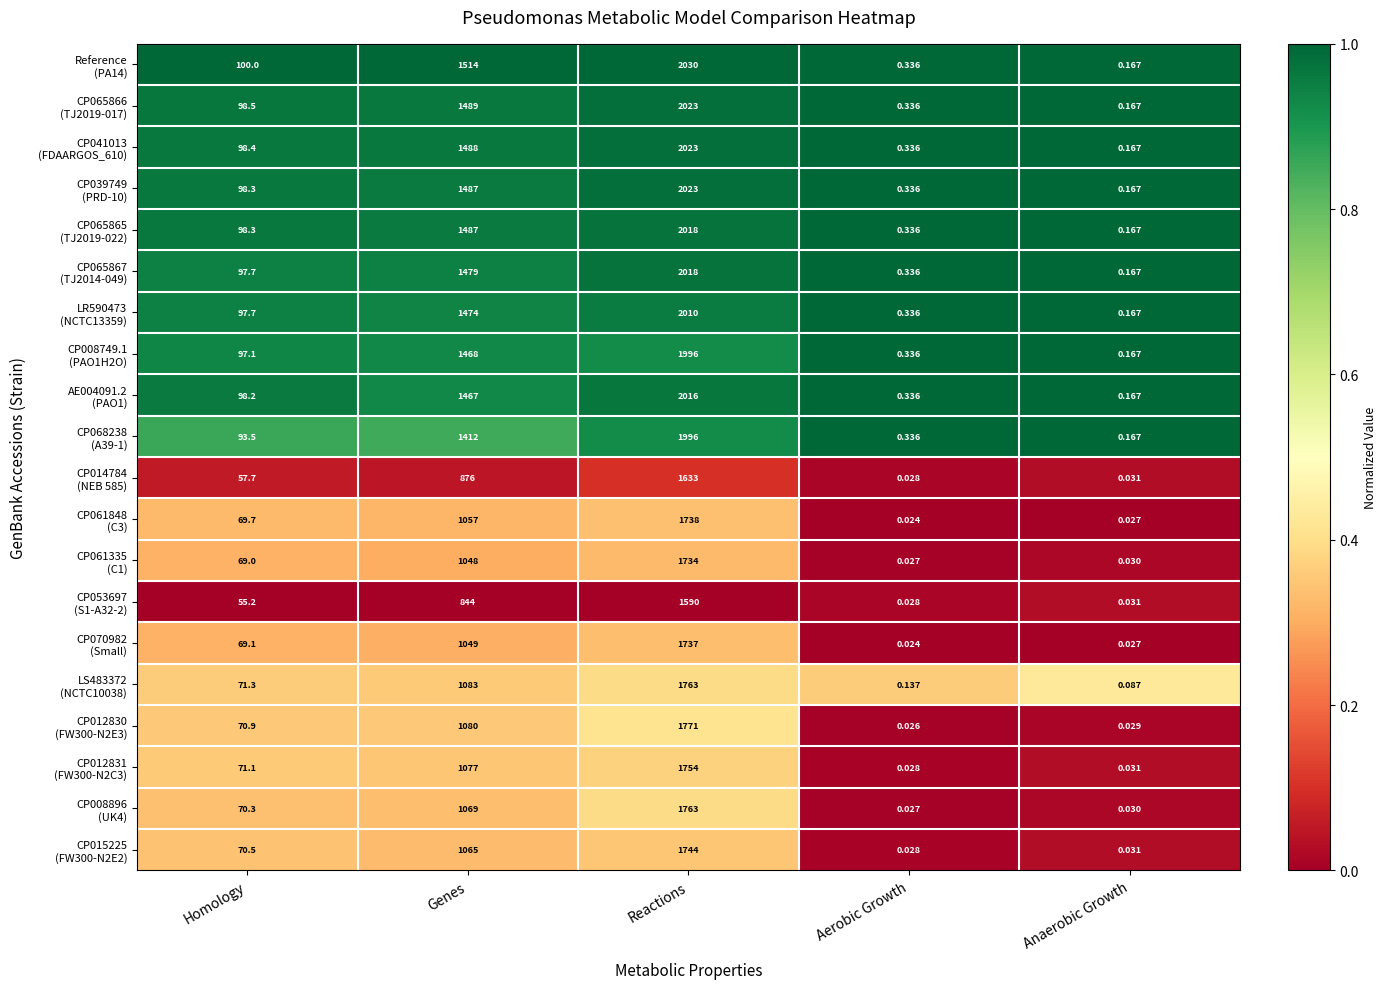

Which category has the highest value across all series?

Reactions